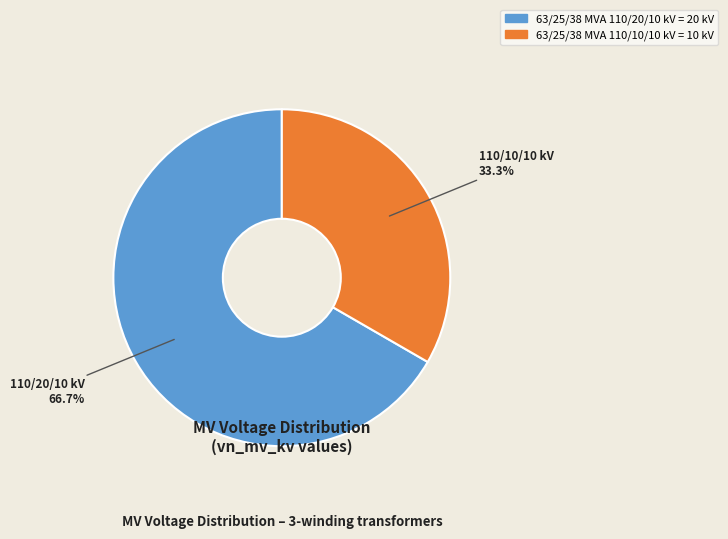

Is it true that 63/25/38 MVA 110/10/10 kV is 26% of the pie?

False